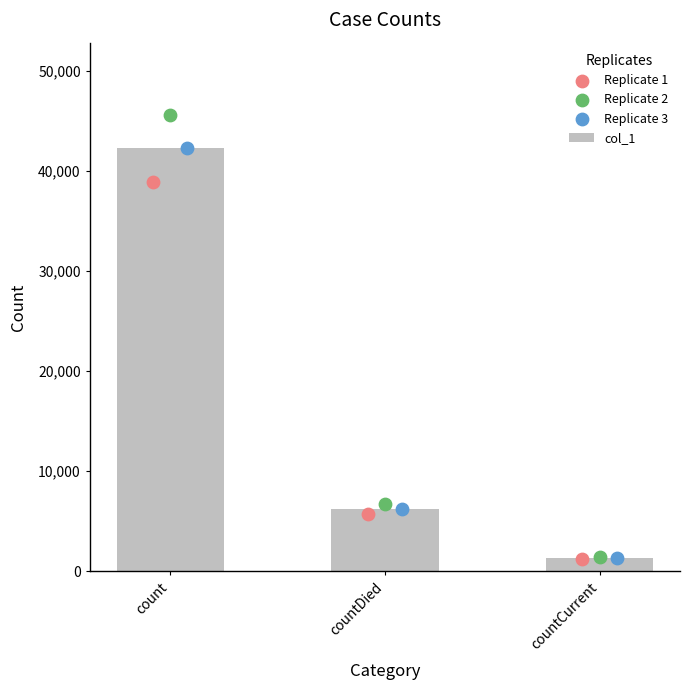

At how many categories does at least one series exceed 42040?

1